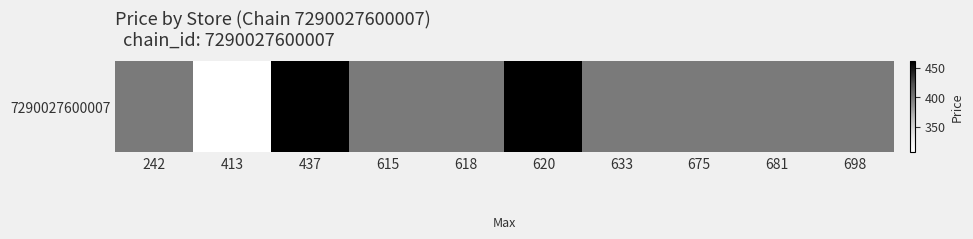

Rank the categories by value from highest to lowest.

437, 620, 242, 615, 618, 633, 675, 681, 698, 413